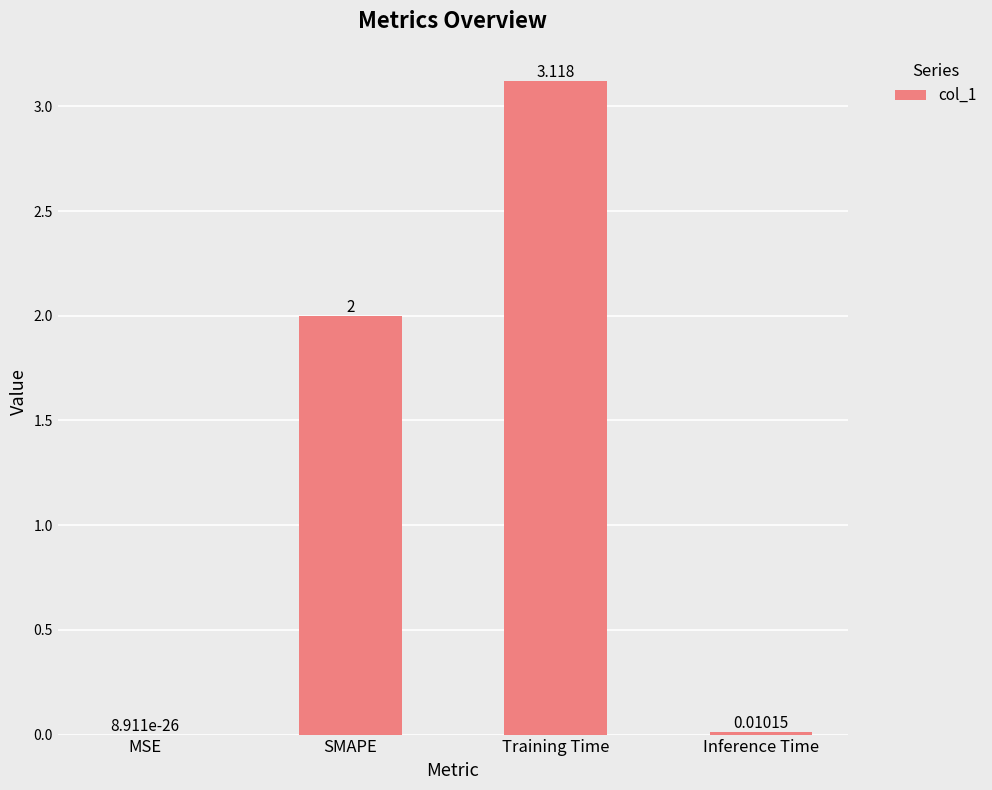

Between SMAPE and Training Time, which is larger?

Training Time